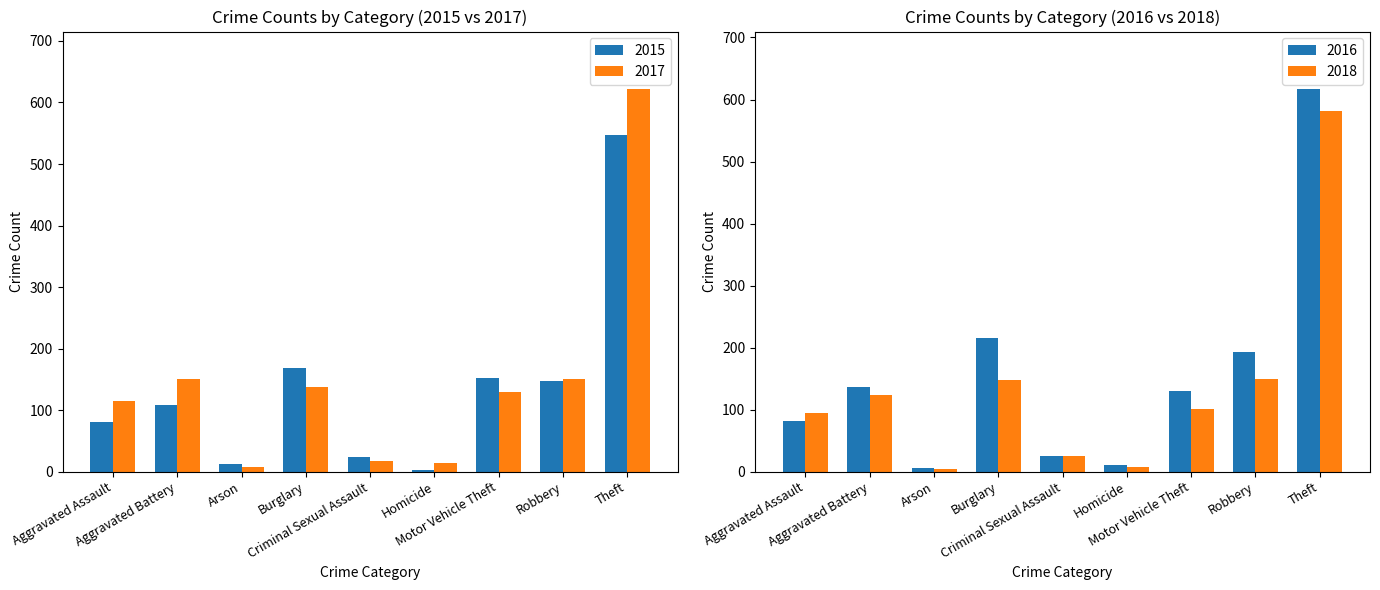

What is the value of the 2016 bar at the 6th from the left?

11